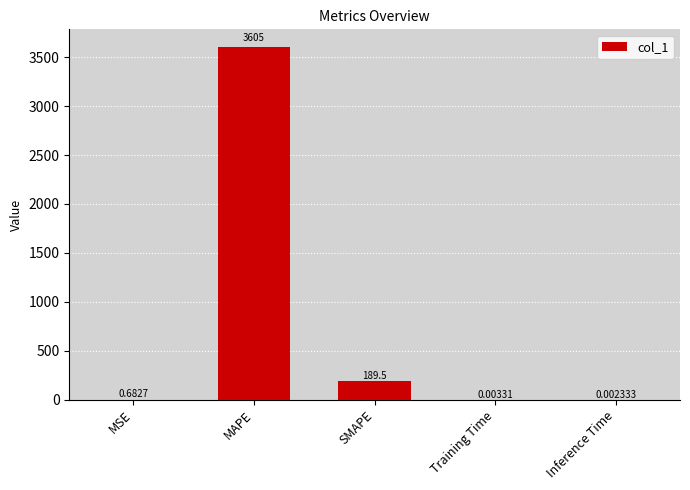

Between MAPE and Inference Time, which is larger?

MAPE